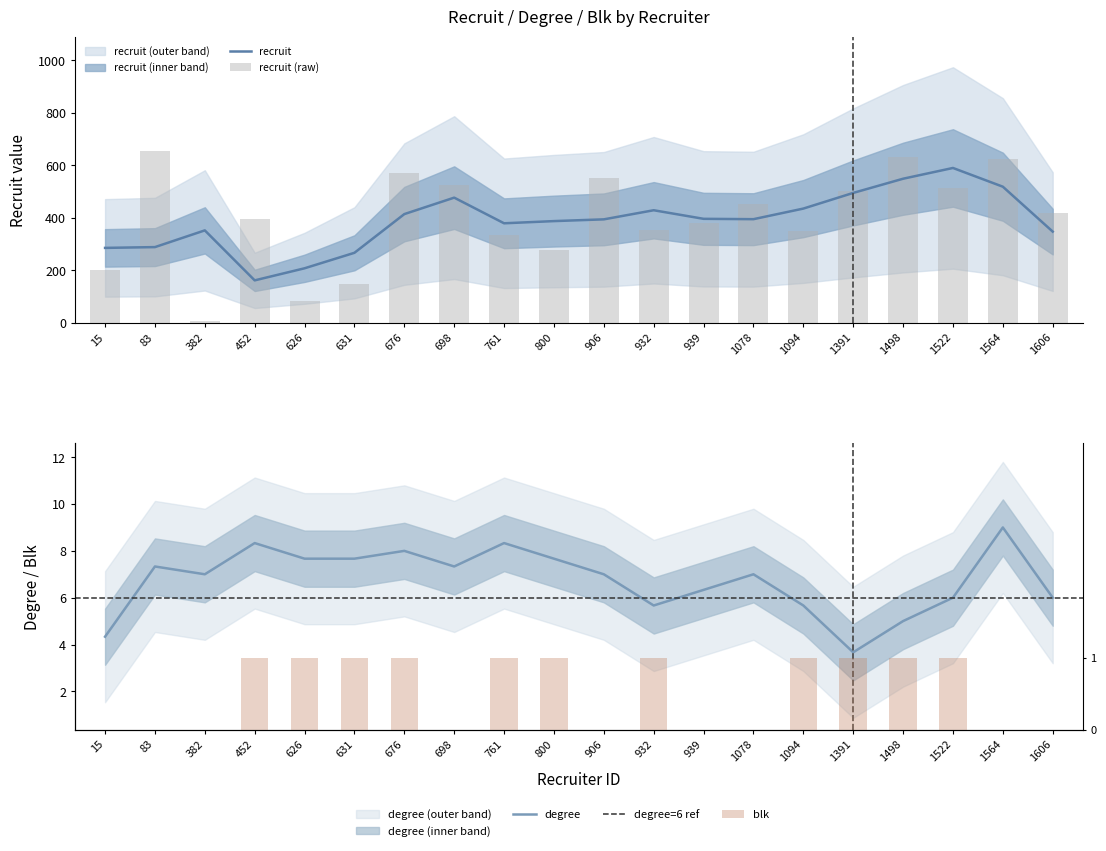

What value does the blk series have at 626?

1